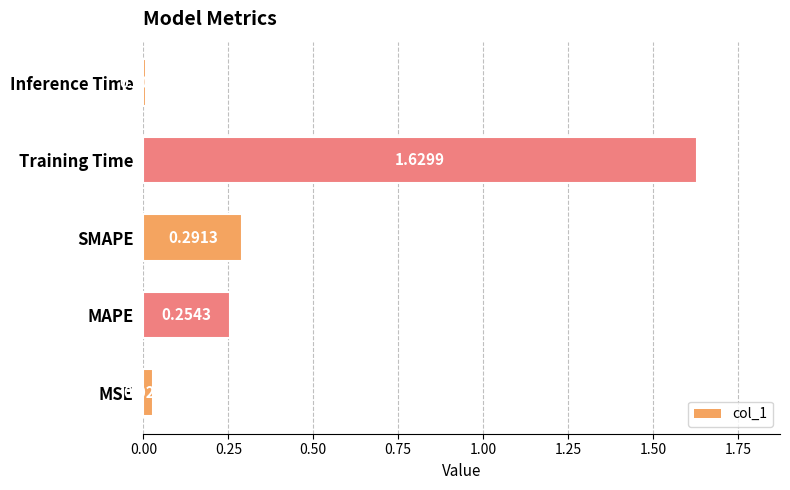

At which label is the value closest to 0?

Inference Time